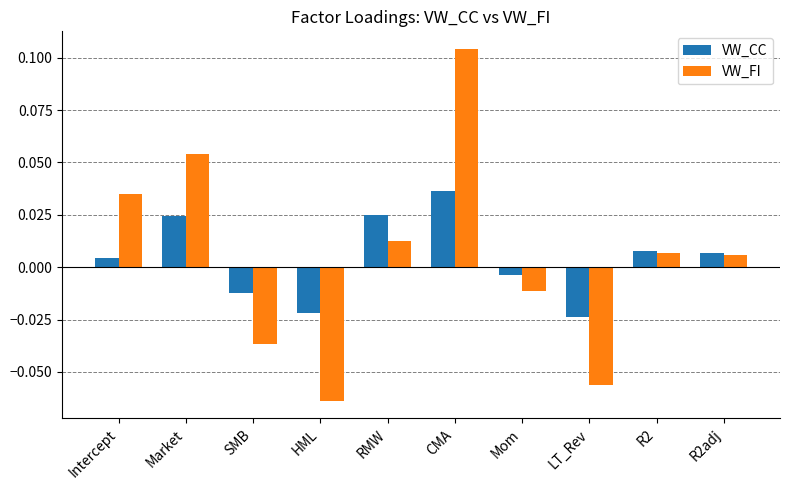

What is the label of the 1st bar from the left?

Intercept